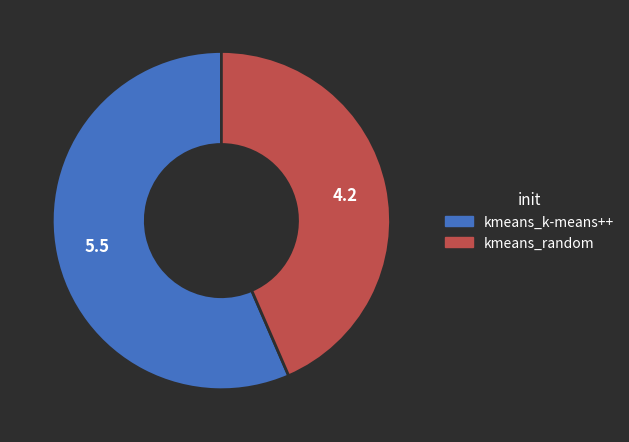

Does kmeans_k-means++ represent more than half of the total?

Yes